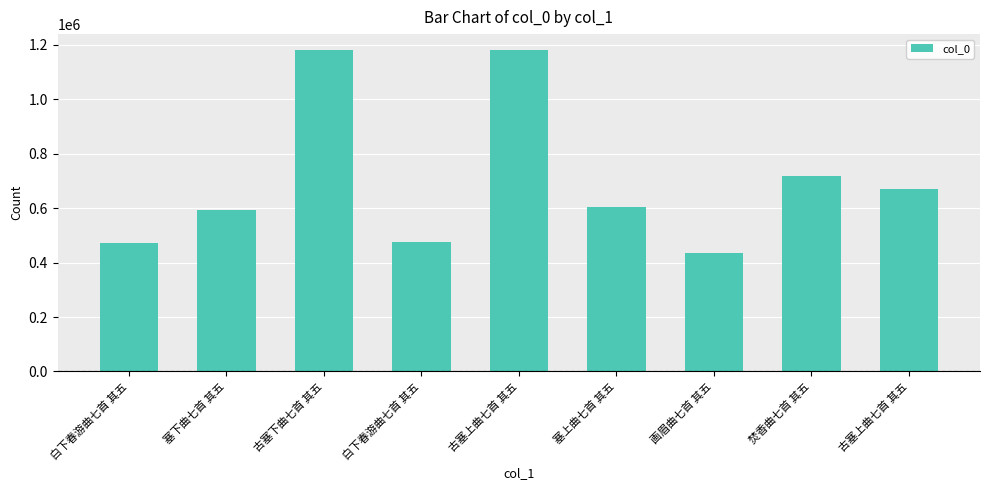

At which label does the data first exceed 605799?

古塞下曲七首 其五